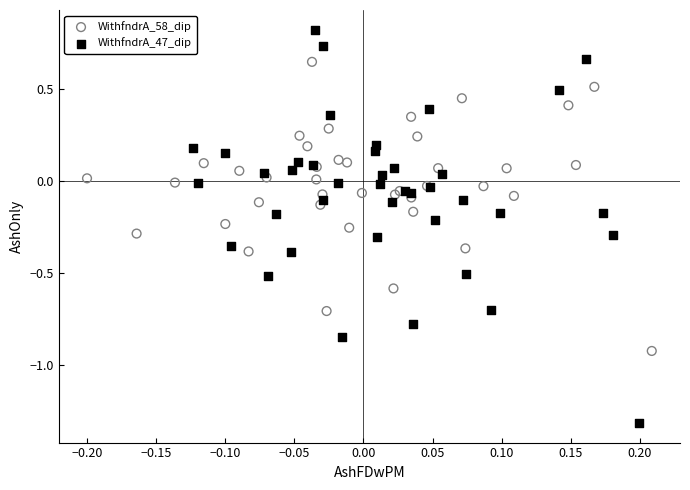

Which series has the widest spread of Y values?

WithfndrA_47_dip